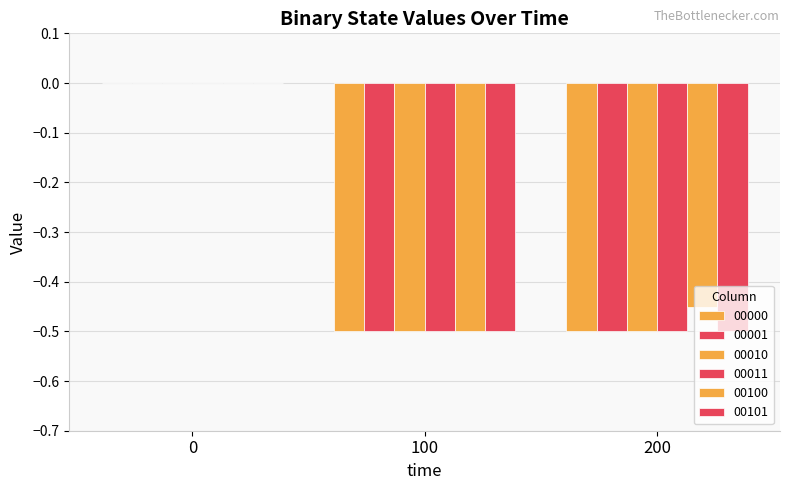

Reading right to left, transcribe all the data shown in this chart.

00000: -0.5	-0.5	0.0
00001: -0.5	-0.5	0.0
00010: -0.5	-0.5	0.0
00011: -0.5	-0.5	0.0
00100: -0.5	-0.5	0.0
00101: -0.5	-0.5	0.0